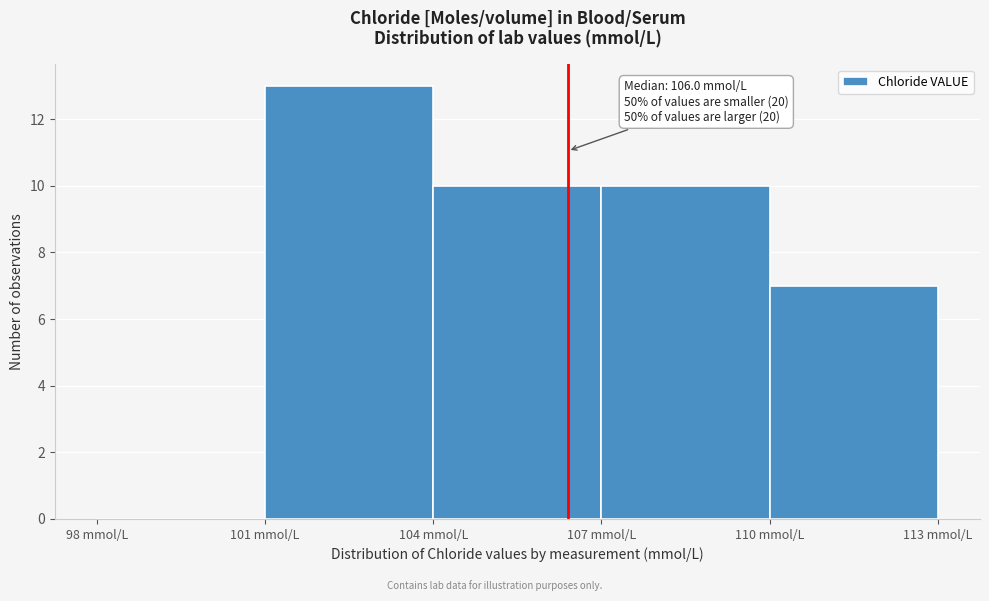

Which range on the x-axis has the tallest bar?

101 to 104